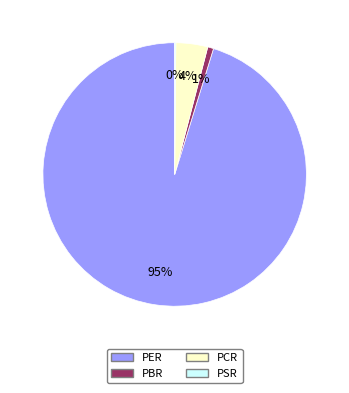

Which has a higher value, PBR or PCR?

PCR